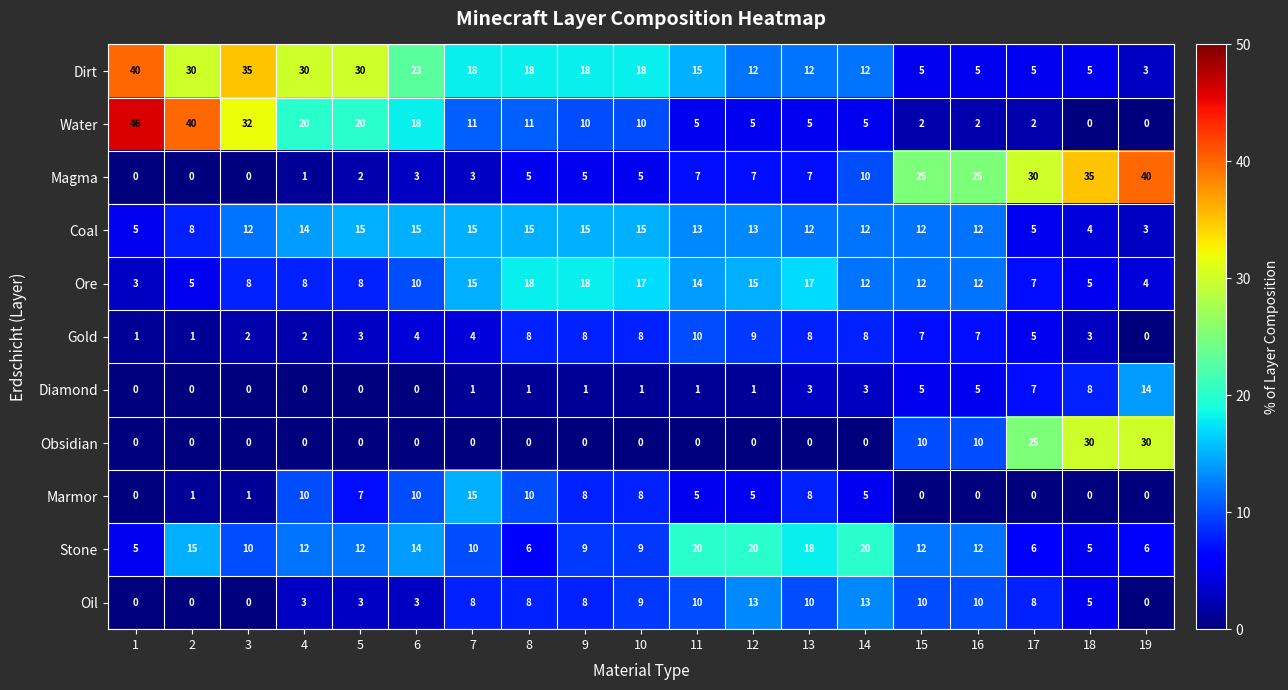

The value of Stone at 15 is 12. True or false?

True